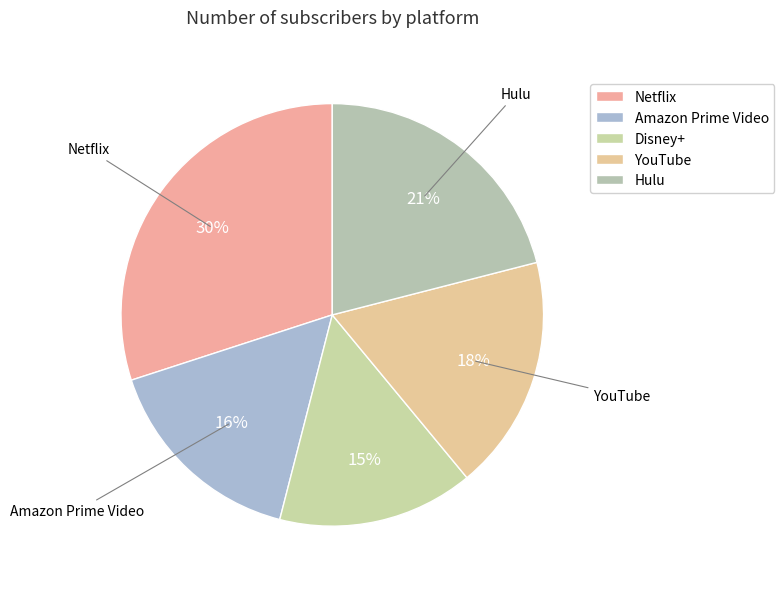

To the nearest percent, what percentage of the pie is Amazon Prime Video?

16%